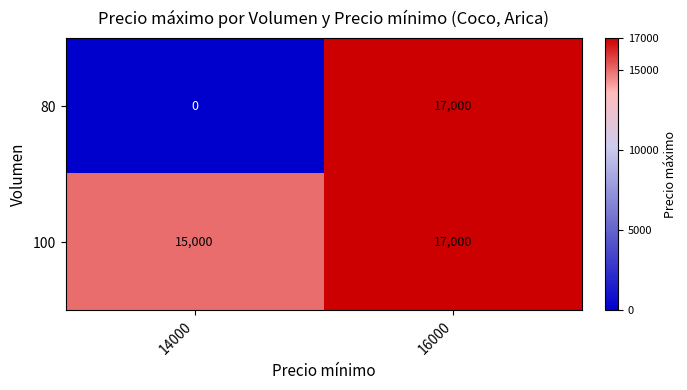

What is the difference between the maximum and minimum values in the 100 series?

2000